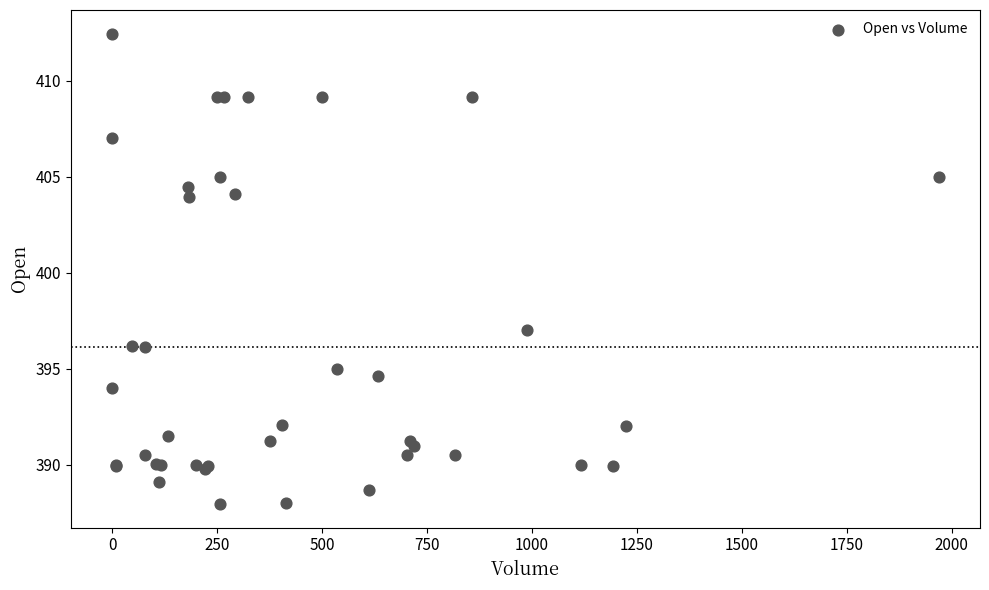

What Y value in the scatter plot is closest to 400?

397.0